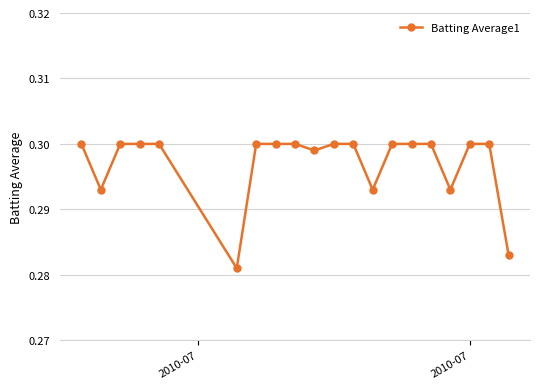

What is the sum of all values?

5.9